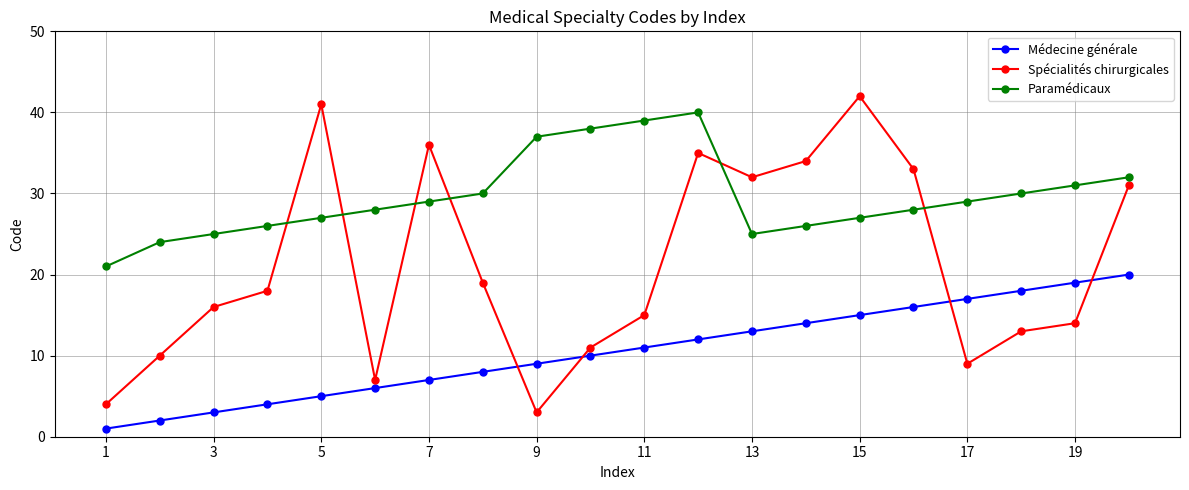

What is the minimum value for Paramédicaux?

21